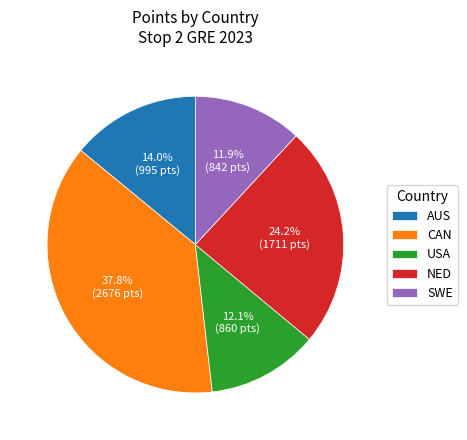

Is the sum of CAN and NED greater than half?

Yes